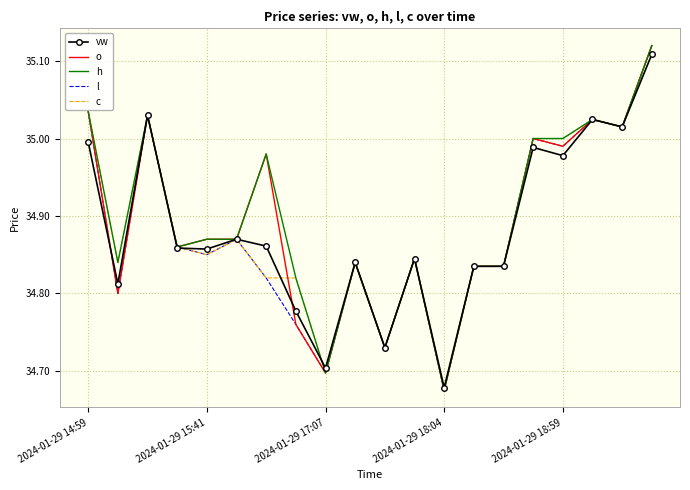

What are all the series names shown in the legend?

vw, o, h, l, c